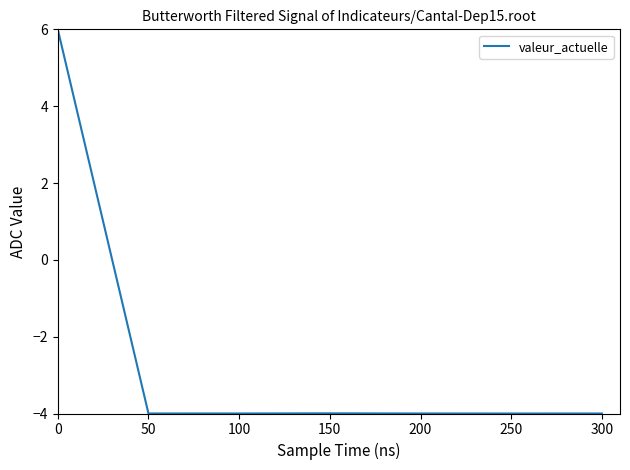

What is the average value?

-2.6